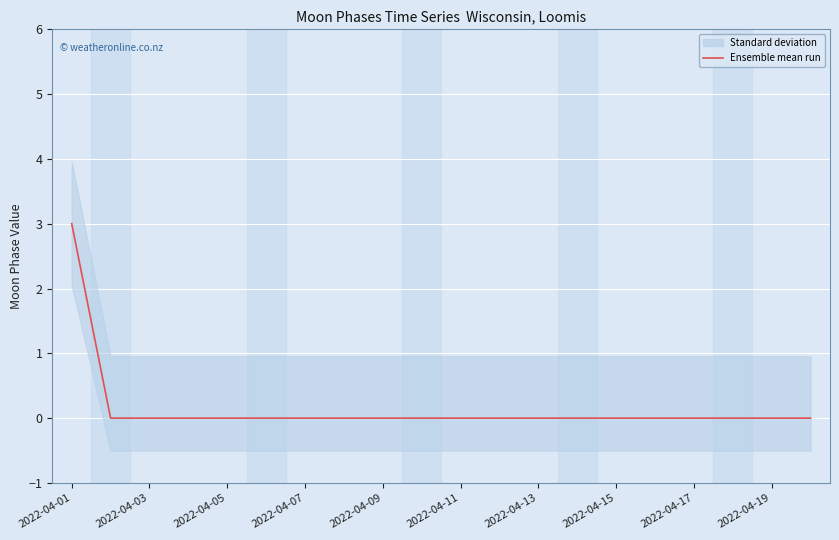

What is the maximum value shown in the chart?

3